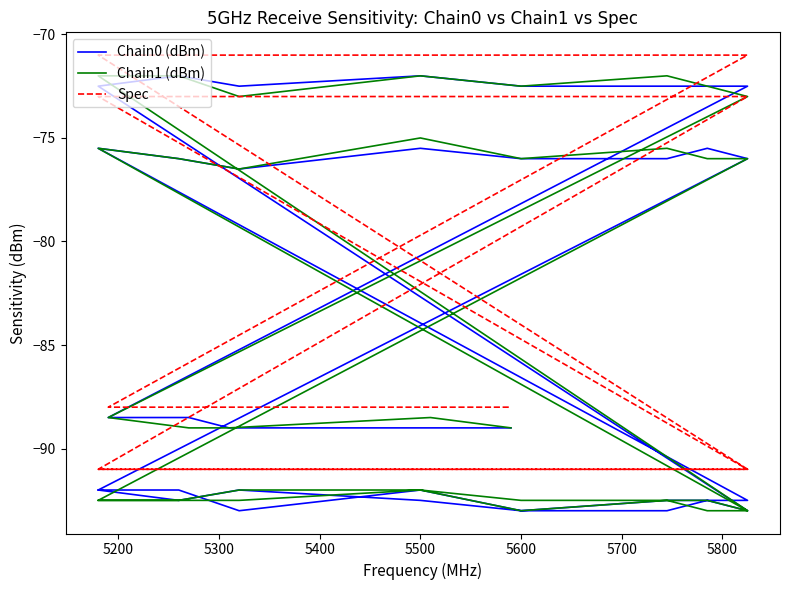

What is the average value of the Chain0 (dBm) series?

-84.1